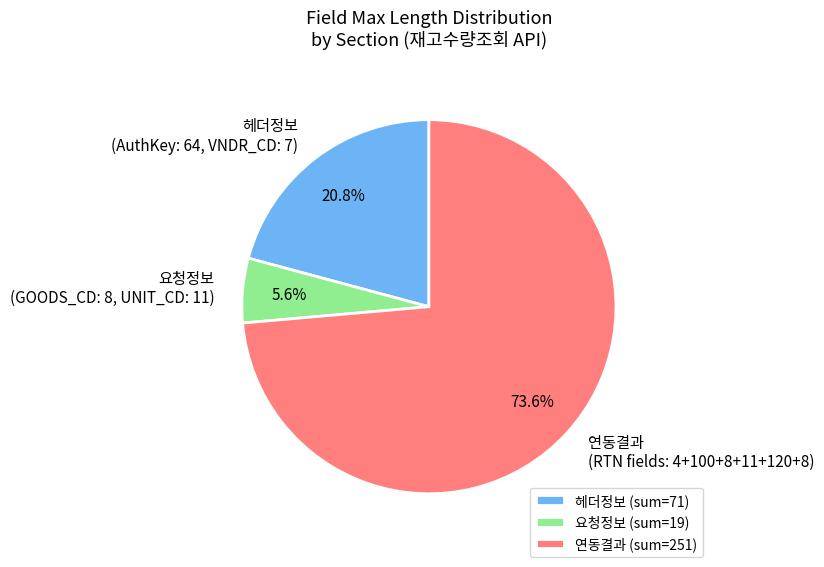

Is there any slice that represents more than half of the pie?

Yes